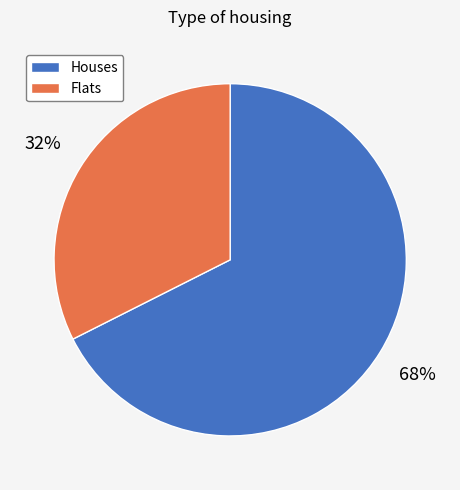

To the nearest percent, what is the average slice percentage?

50%